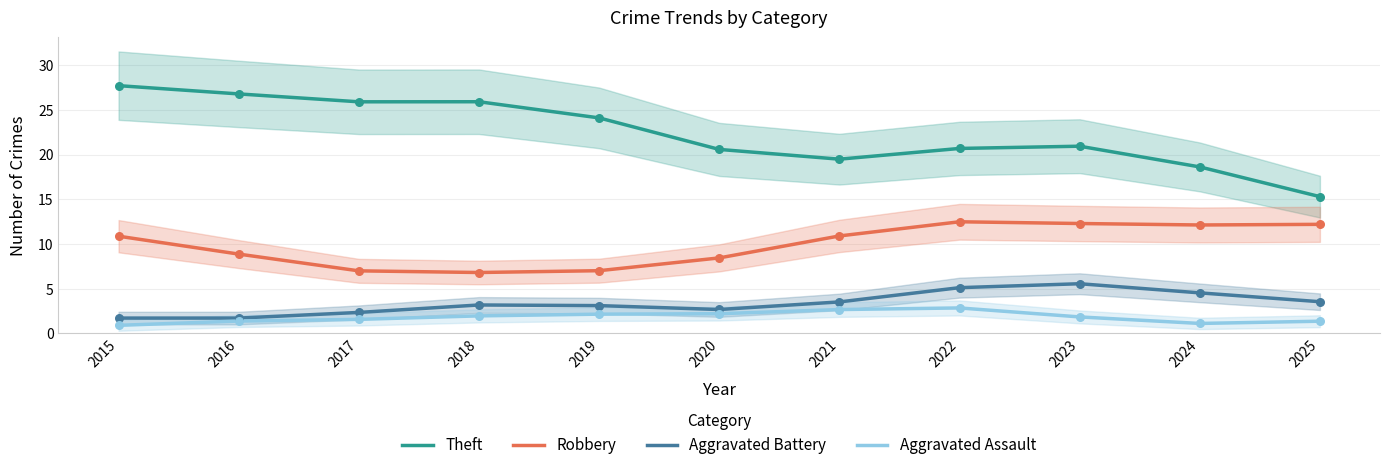

Which series reaches the maximum Y coordinate?

Theft